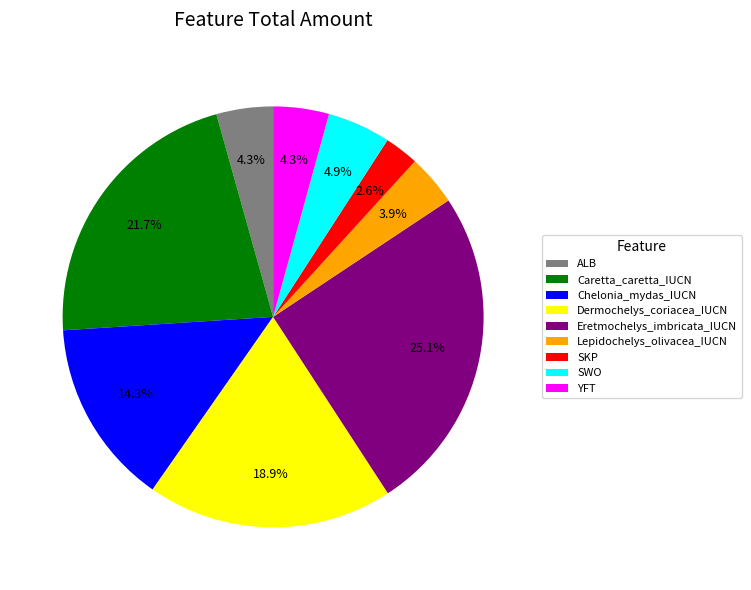

To the nearest percent, what percentage of the pie is Eretmochelys_imbricata_IUCN?

25%